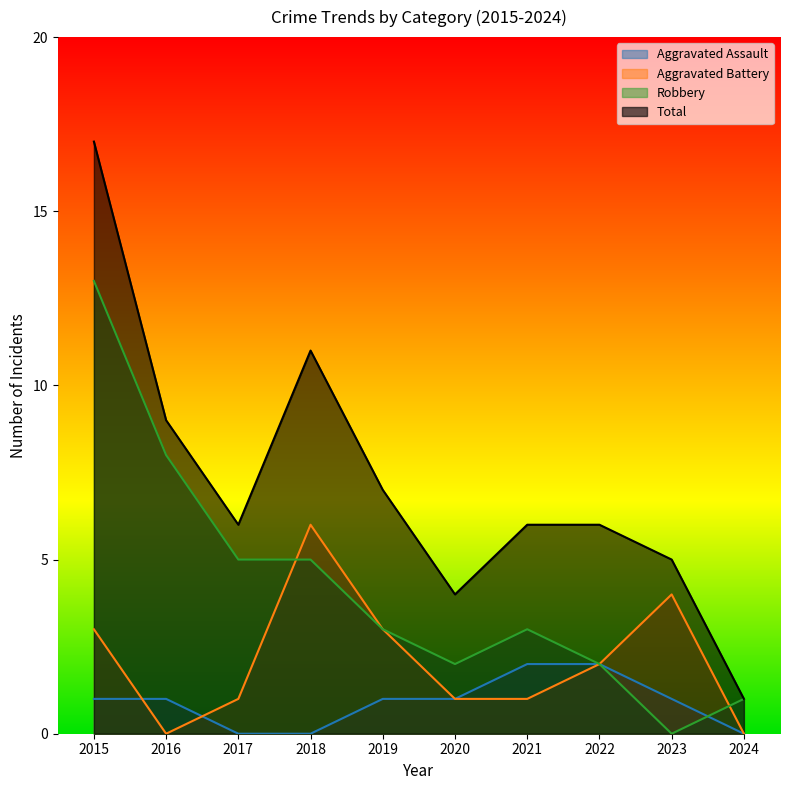

Which series has the largest total across all categories?

Total